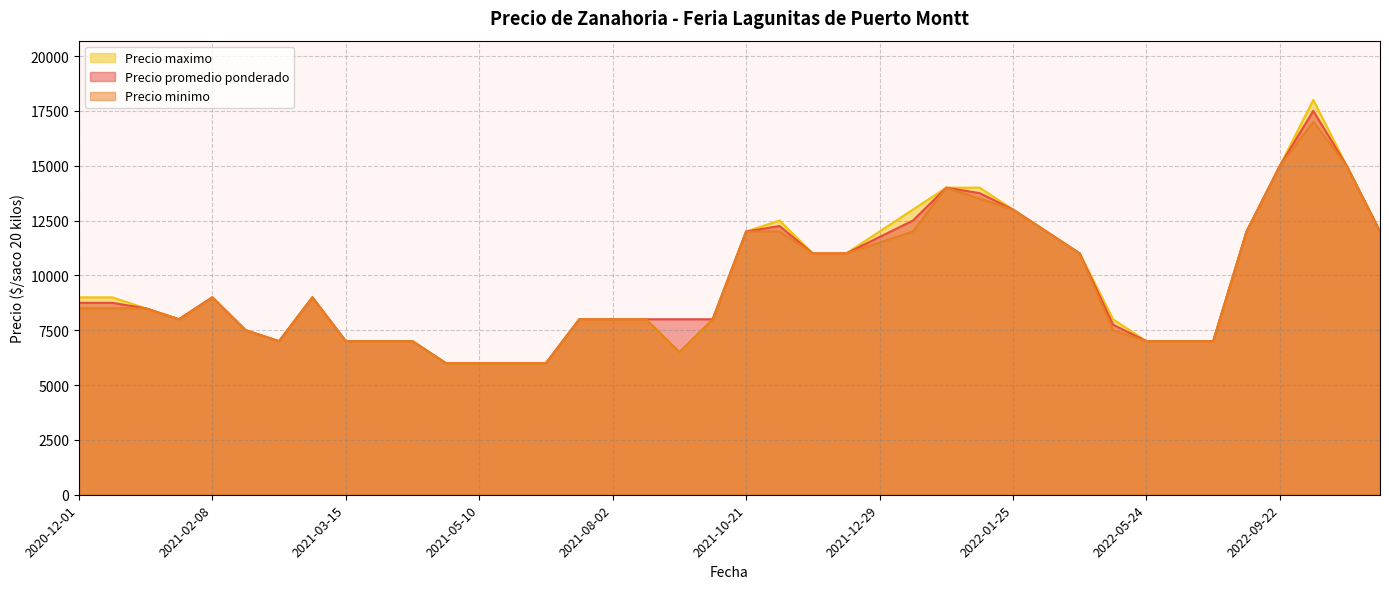

The value of Precio maximo at 2022-11-18 is 2619. True or false?

False